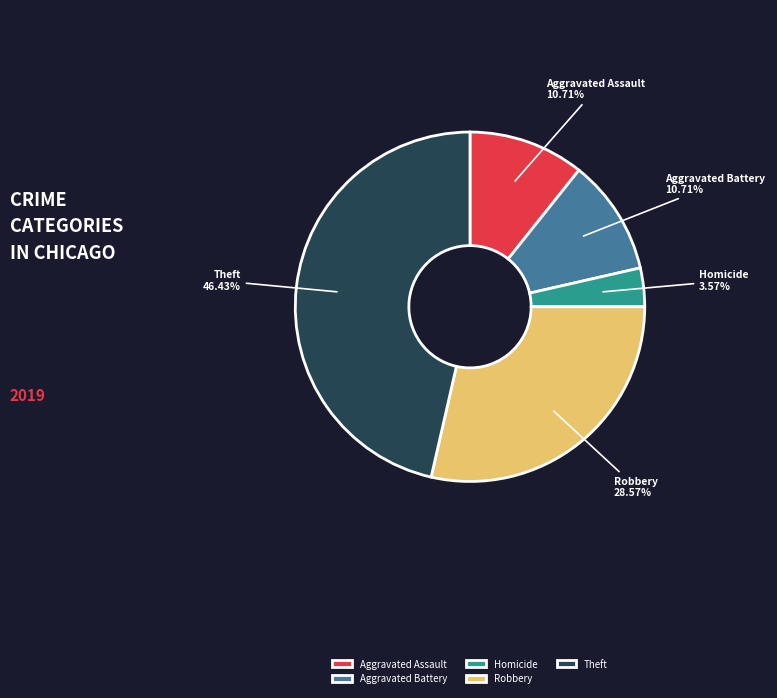

True or false: Aggravated Battery accounts for 11% of the total.

True